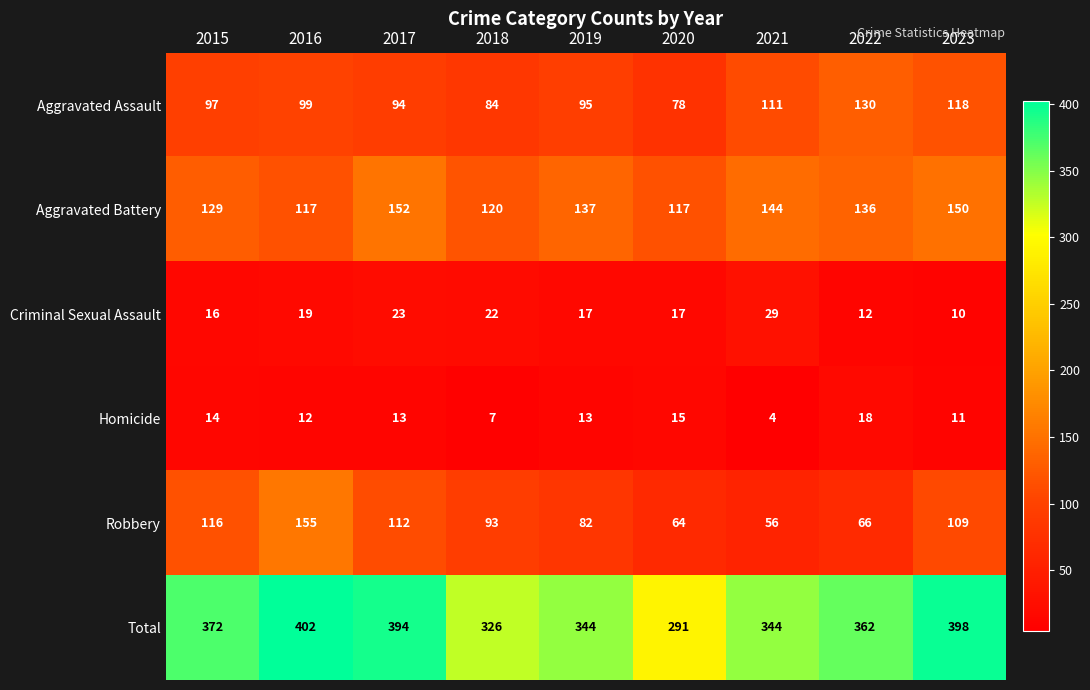

What is the sum of all Criminal Sexual Assault values?

165